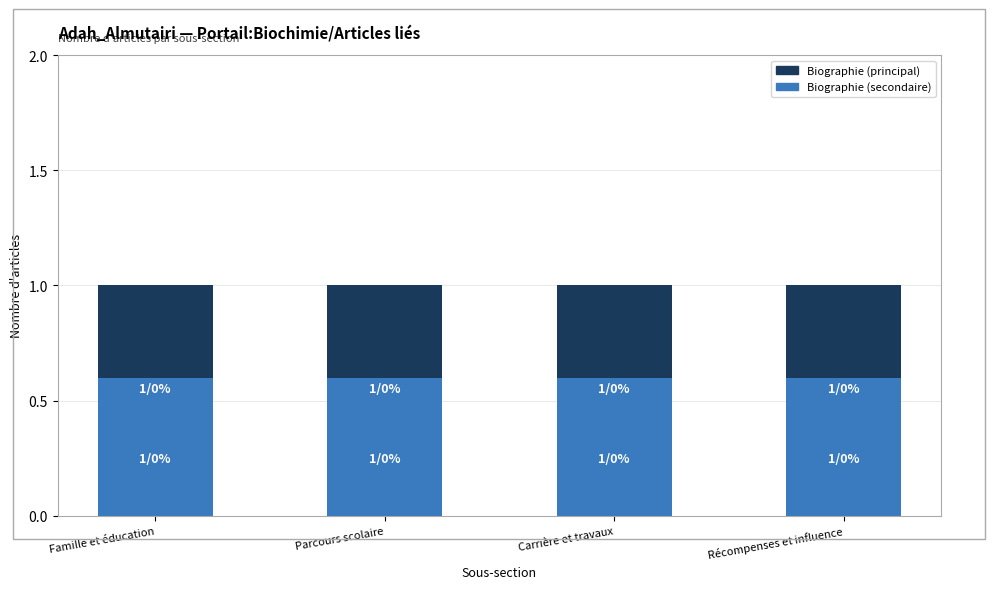

What is the value of the Biographie (secondaire) bar at the 1st from the left?

0.6